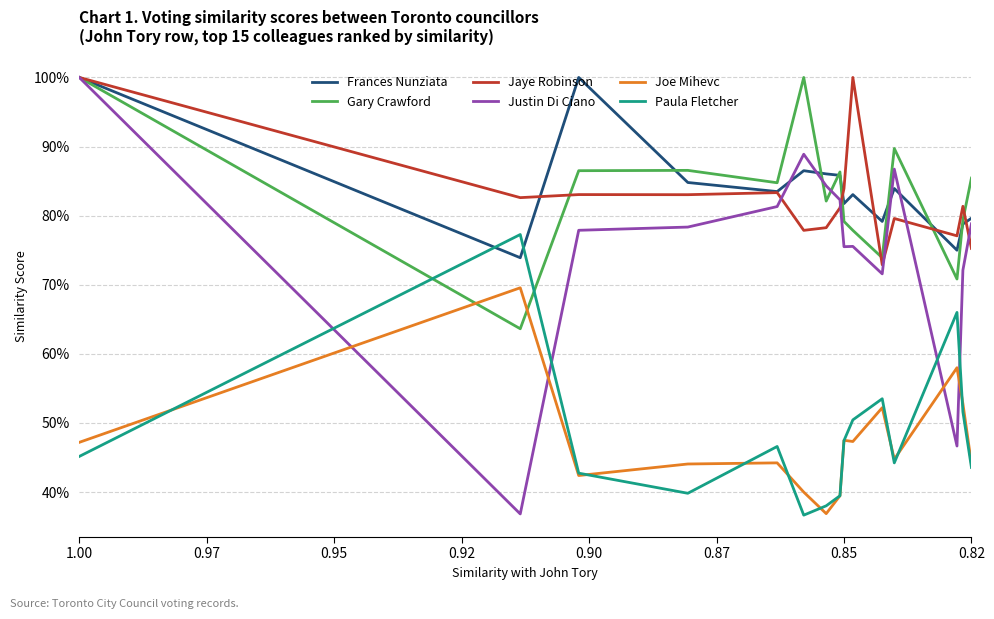

Reading right to left, list all the values displayed in this chart.

Frances Nunziata: 0.8	0.8	0.8	0.8	0.8	0.8	0.8	0.9	0.9	0.9	0.8	0.8	1.0	0.7	1.0
Gary Crawford: 0.9	0.8	0.7	0.9	0.7	0.8	0.8	0.9	0.8	1.0	0.8	0.9	0.9	0.6	1.0
Jaye Robinson: 0.8	0.8	0.8	0.8	0.7	1.0	0.8	0.8	0.8	0.8	0.8	0.8	0.8	0.8	1.0
Justin Di Ciano: 0.8	0.7	0.5	0.9	0.7	0.8	0.8	0.8	0.8	0.9	0.8	0.8	0.8	0.4	1.0
Joe Mihevc: 0.4	0.5	0.6	0.4	0.5	0.5	0.5	0.4	0.4	0.4	0.4	0.4	0.4	0.7	0.5
Paula Fletcher: 0.4	0.5	0.7	0.4	0.5	0.5	0.5	0.4	0.4	0.4	0.5	0.4	0.4	0.8	0.5